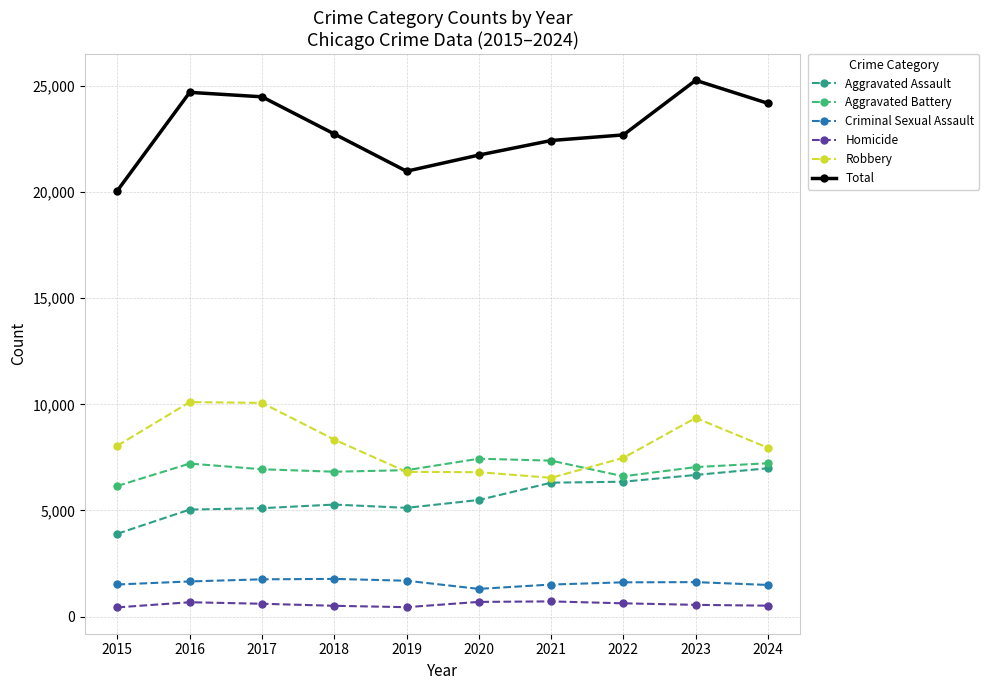

In Homicide, how many points are lower than both neighbors (excluding endpoints)?

1